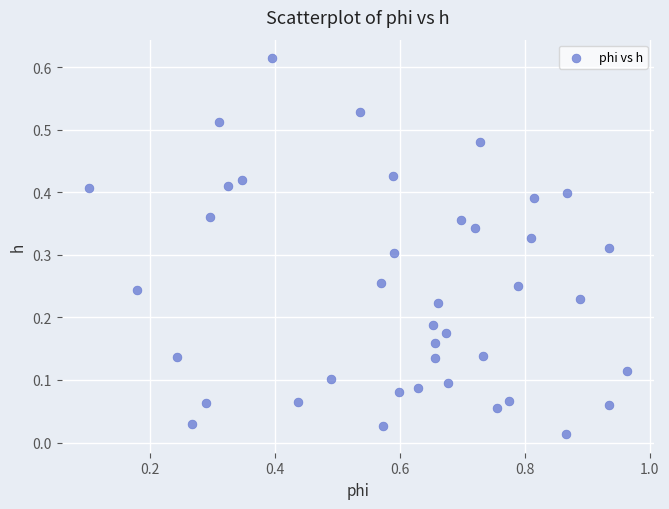

What is the range of X values (max minus min)?

0.9